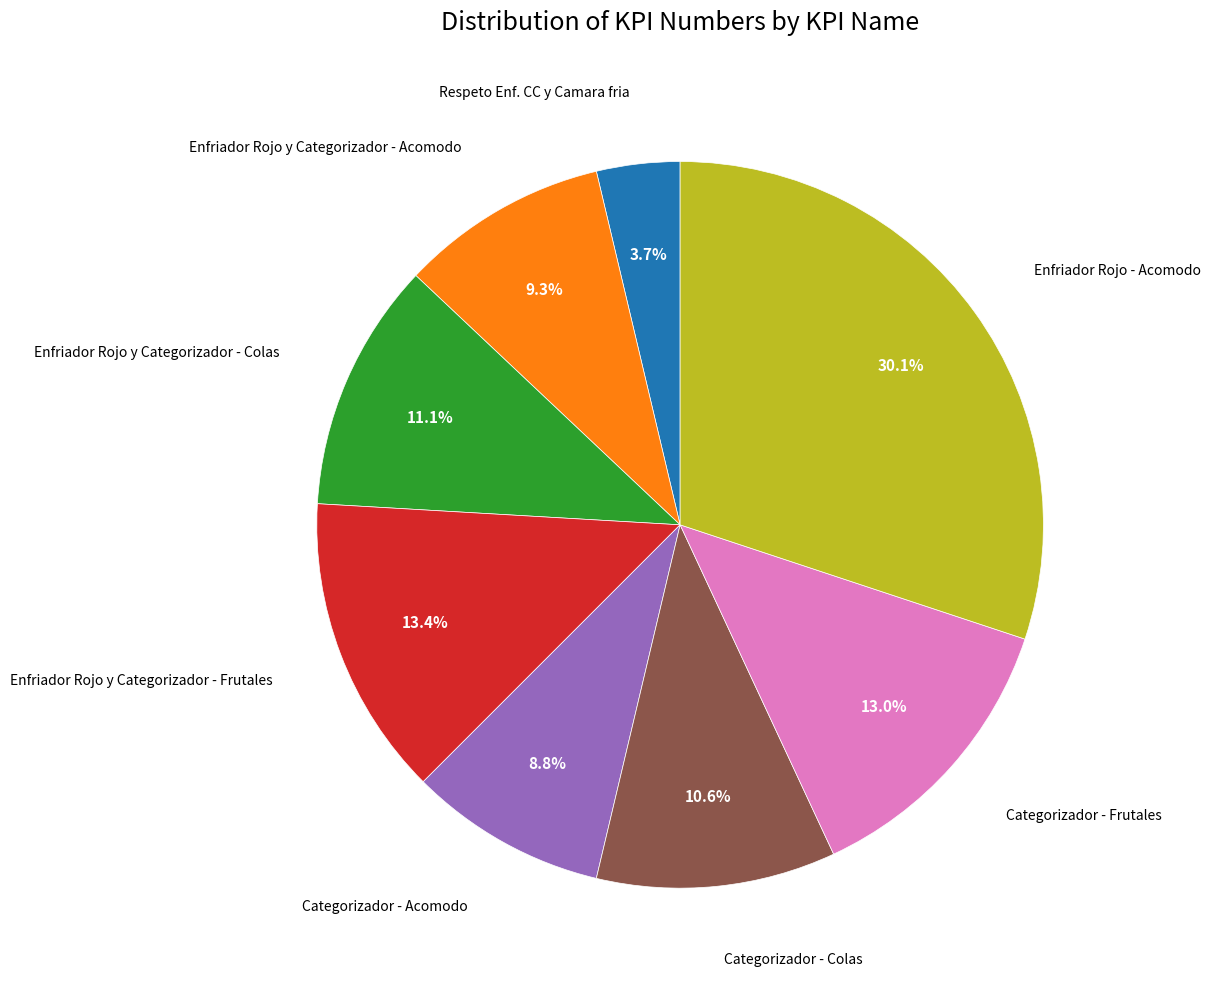

To the nearest percent, what is the difference between the largest and smallest slice percentages?

26%